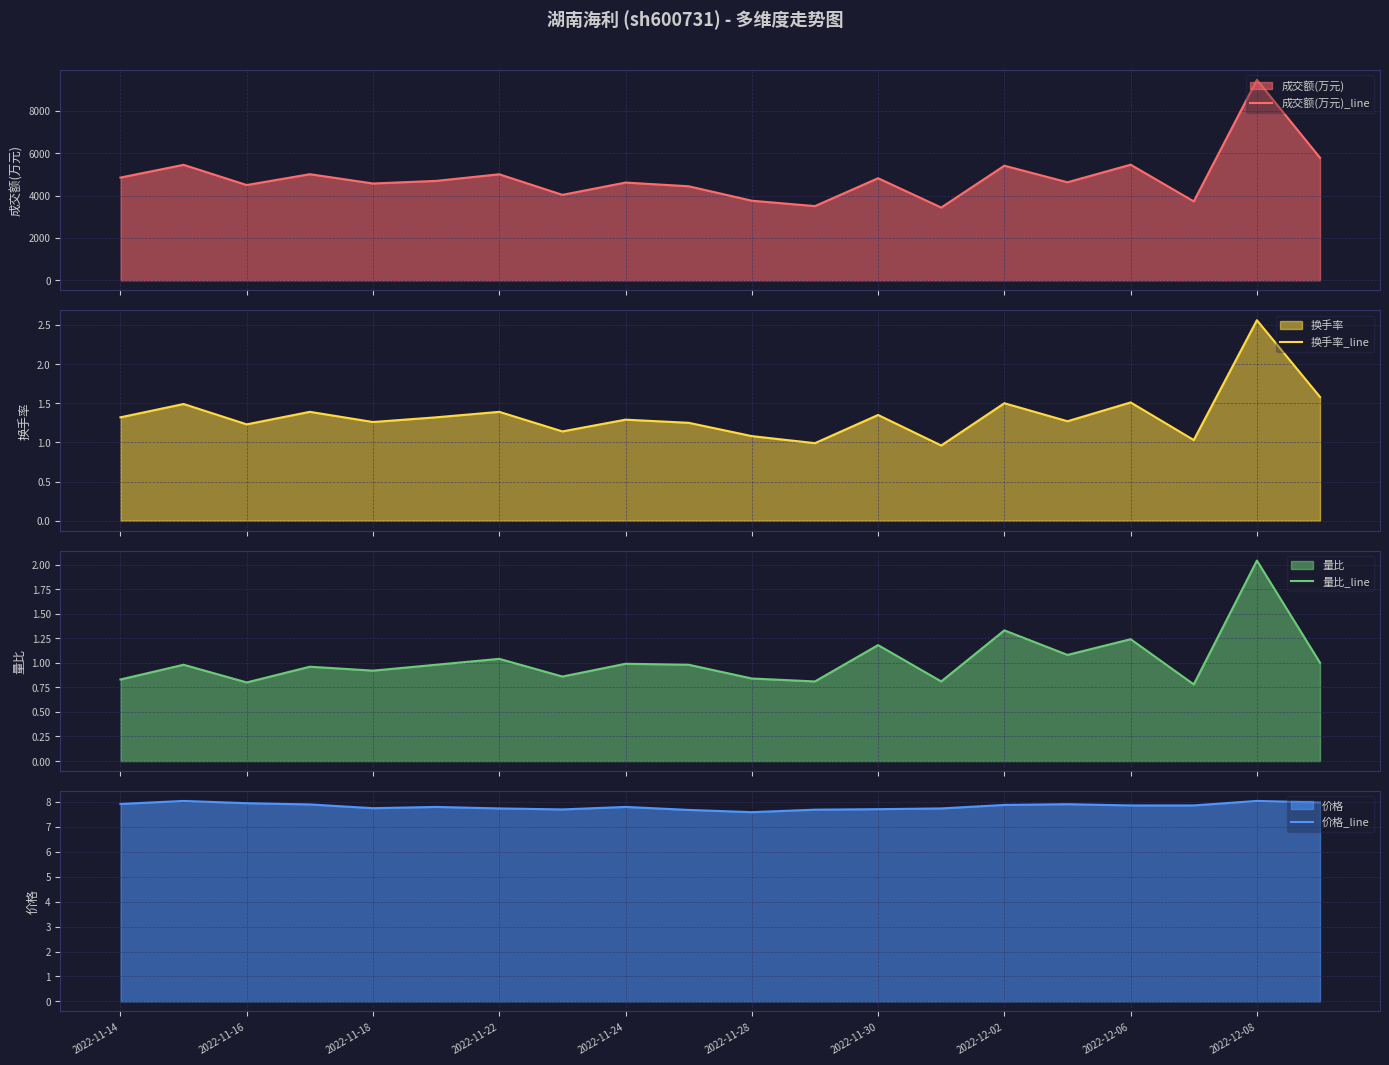

What is the highest value of the 换手率_line series?

2.6